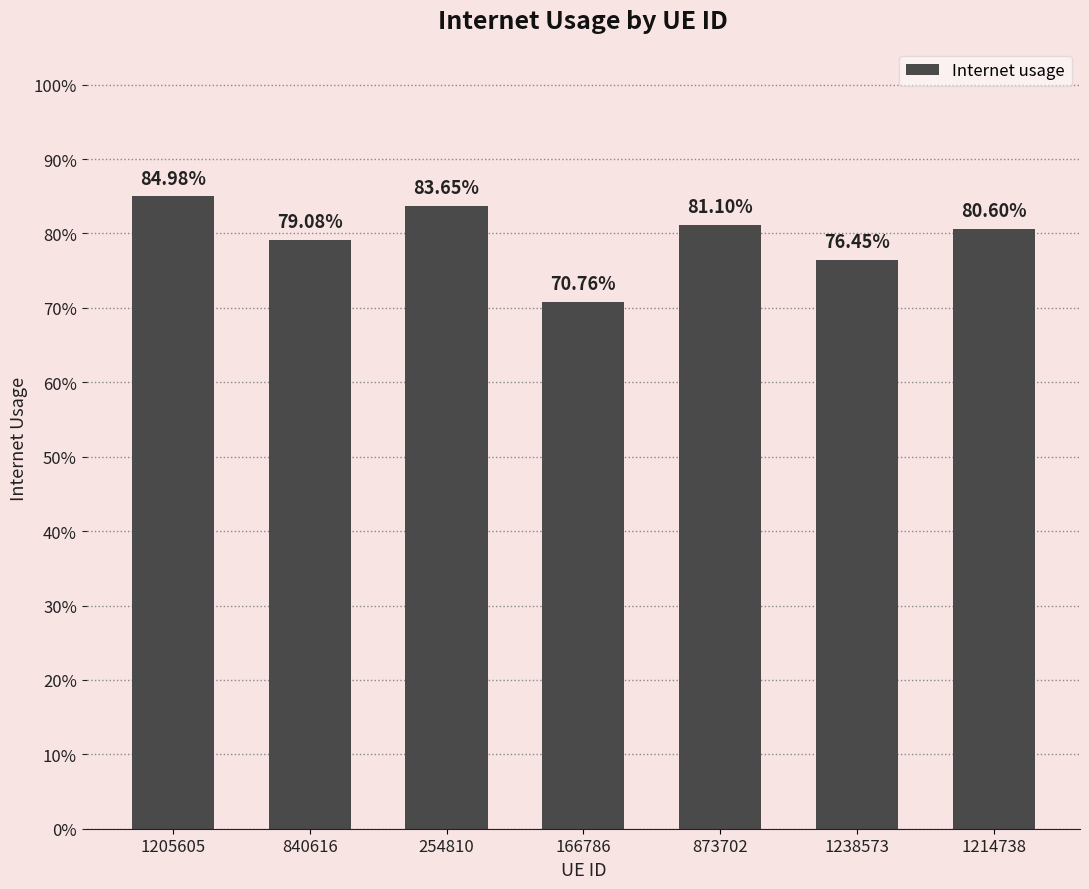

What is the average value?

0.8